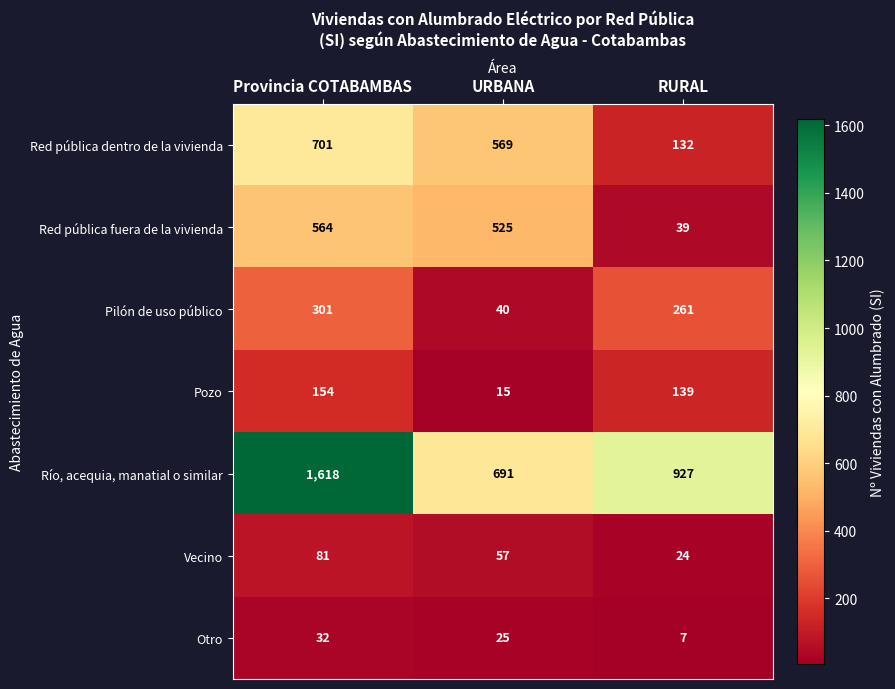

Which series has the largest range (max minus min)?

Río, acequia, manatial o similar